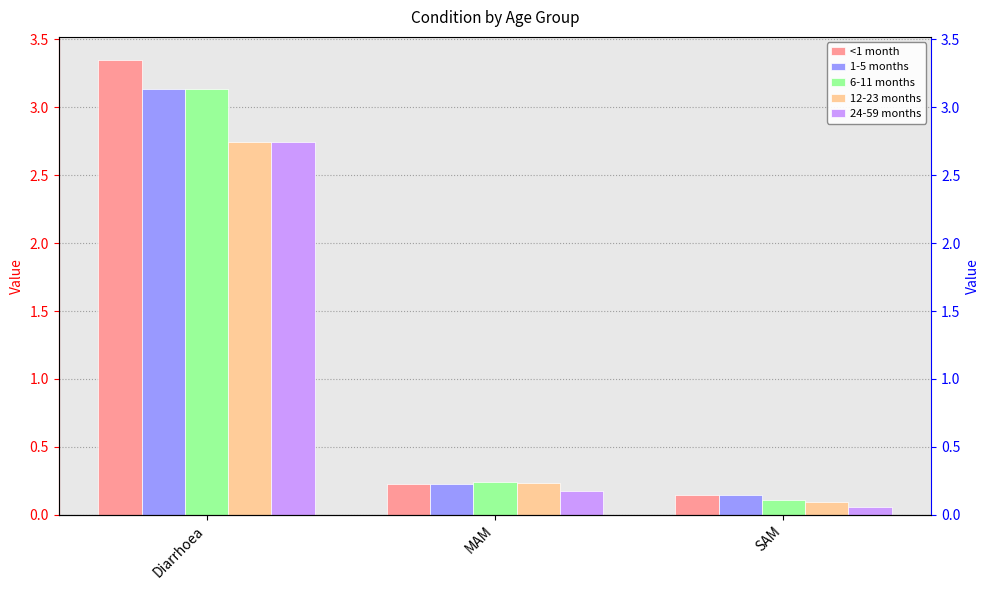

What is the difference between the highest and lowest values at SAM?

0.1